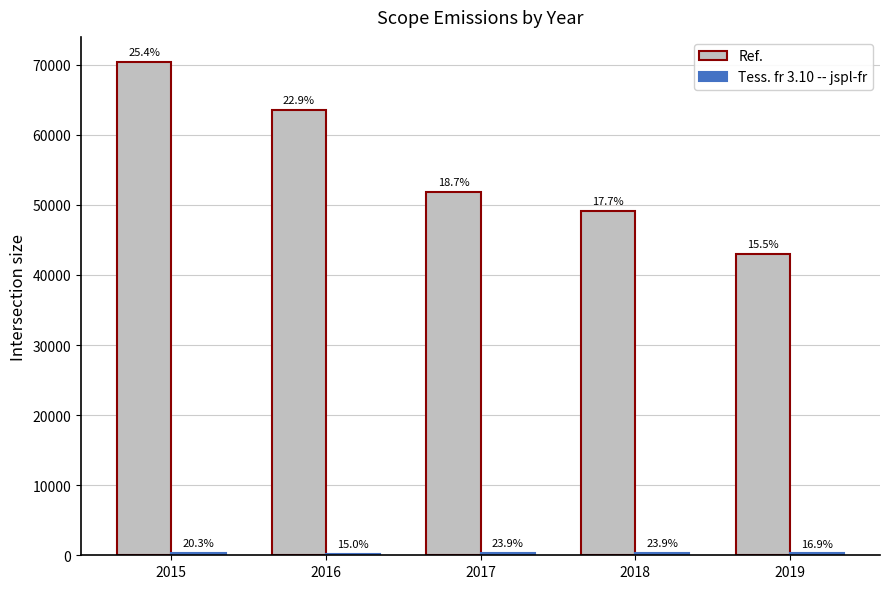

What is the sum of the Ref. values at 2016 and 2015?

133954